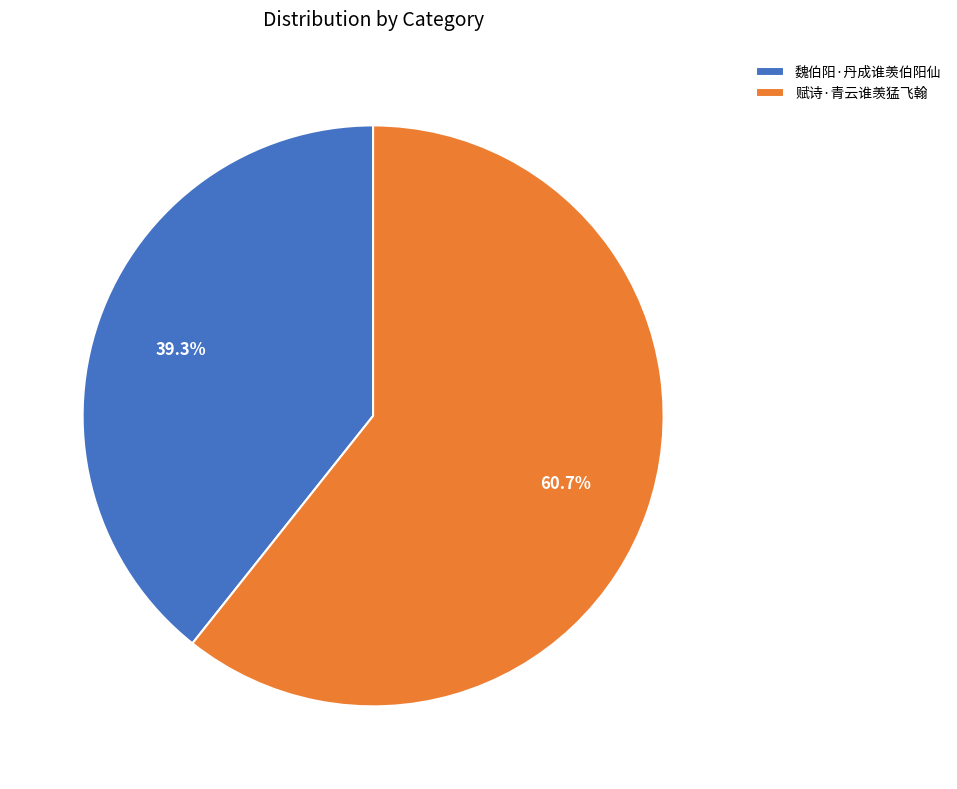

Which has a higher value, 赋诗·青云谁羡猛飞翰 or 魏伯阳·丹成谁羡伯阳仙?

赋诗·青云谁羡猛飞翰